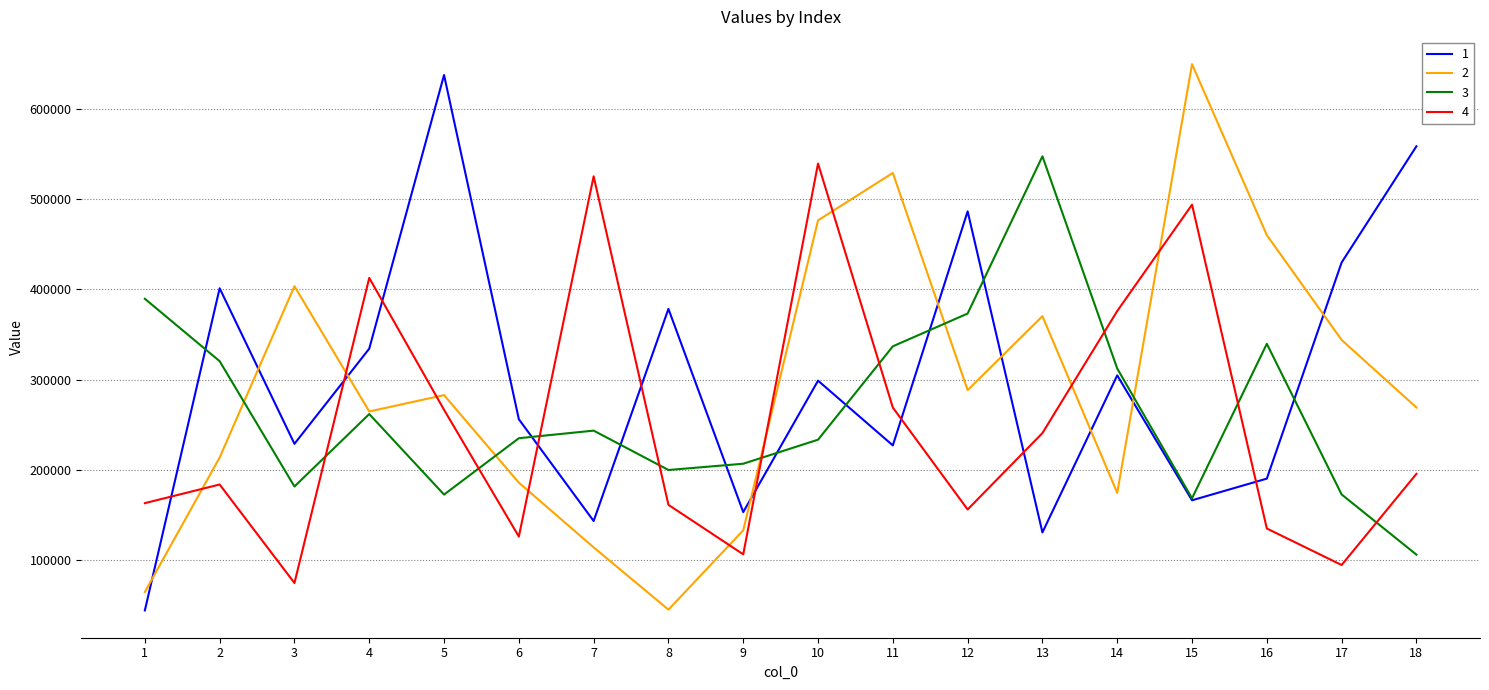

What is the sum of the 2 values at 10 and 11?

1005620.4